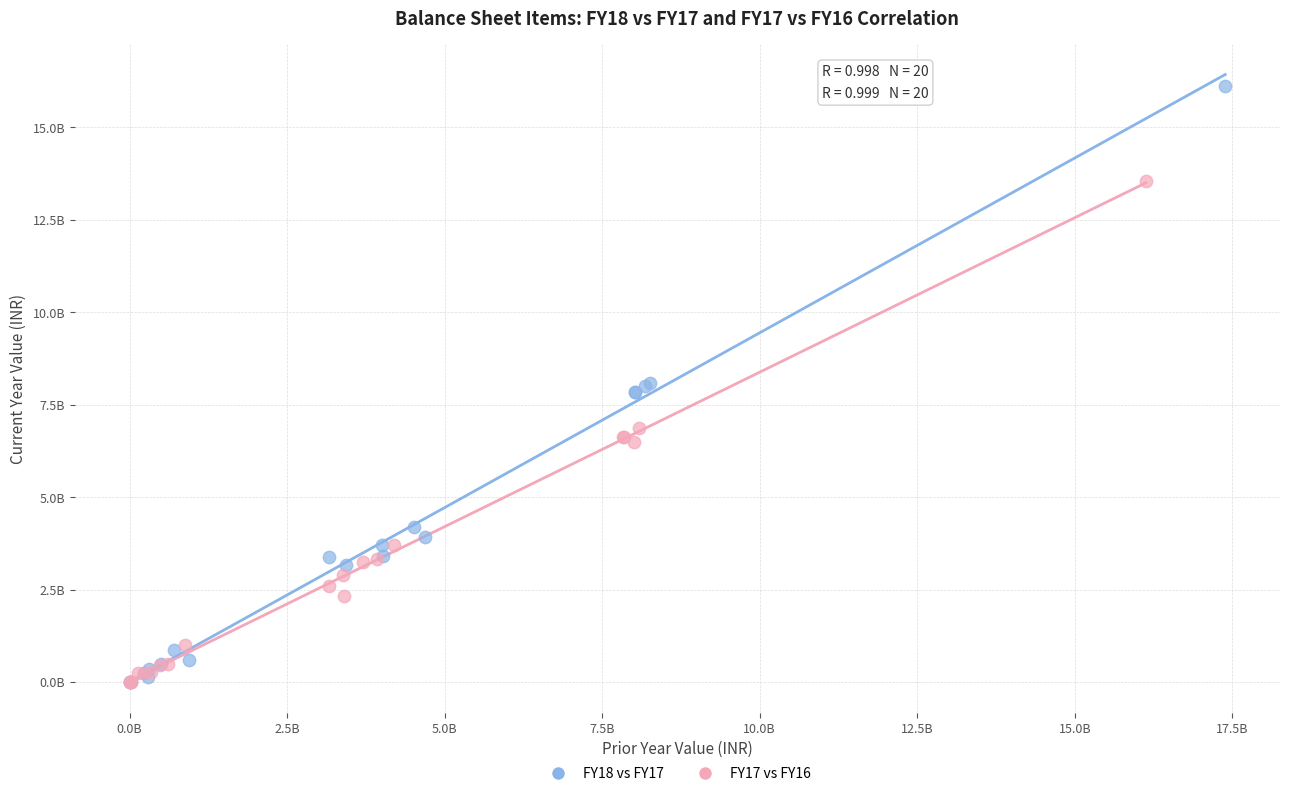

What are all the series names shown in the legend?

FY18 vs FY17, FY17 vs FY16